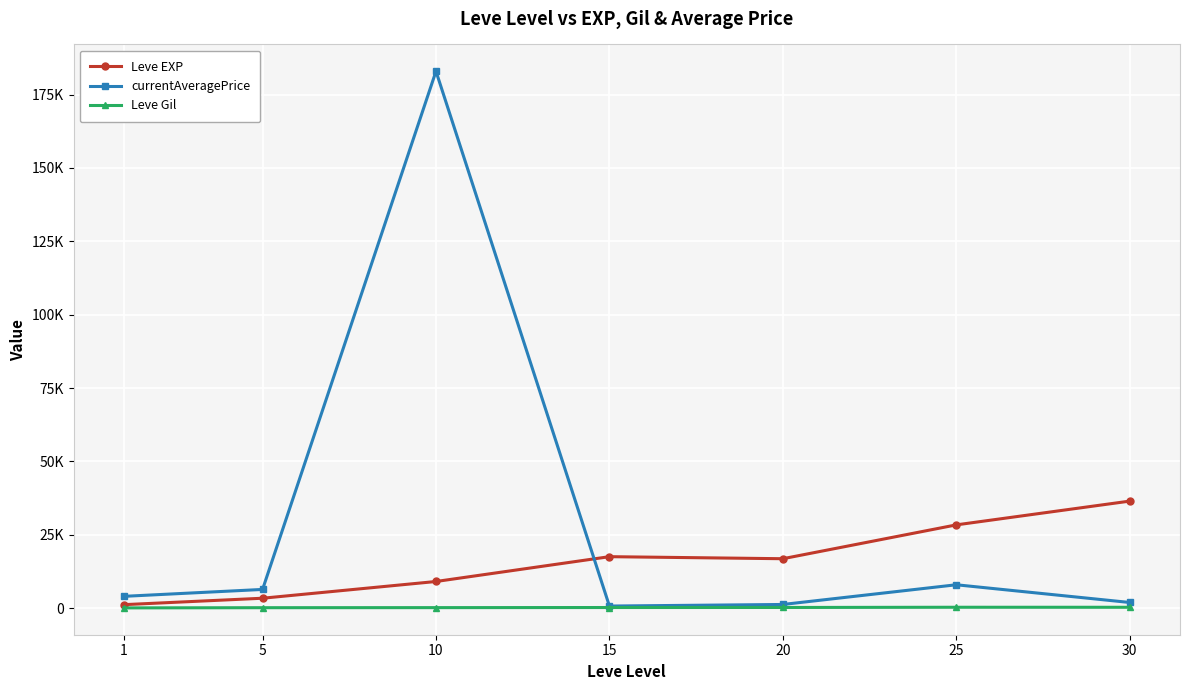

What is the value of the Leve EXP point at the 3rd from the left?

9106.7